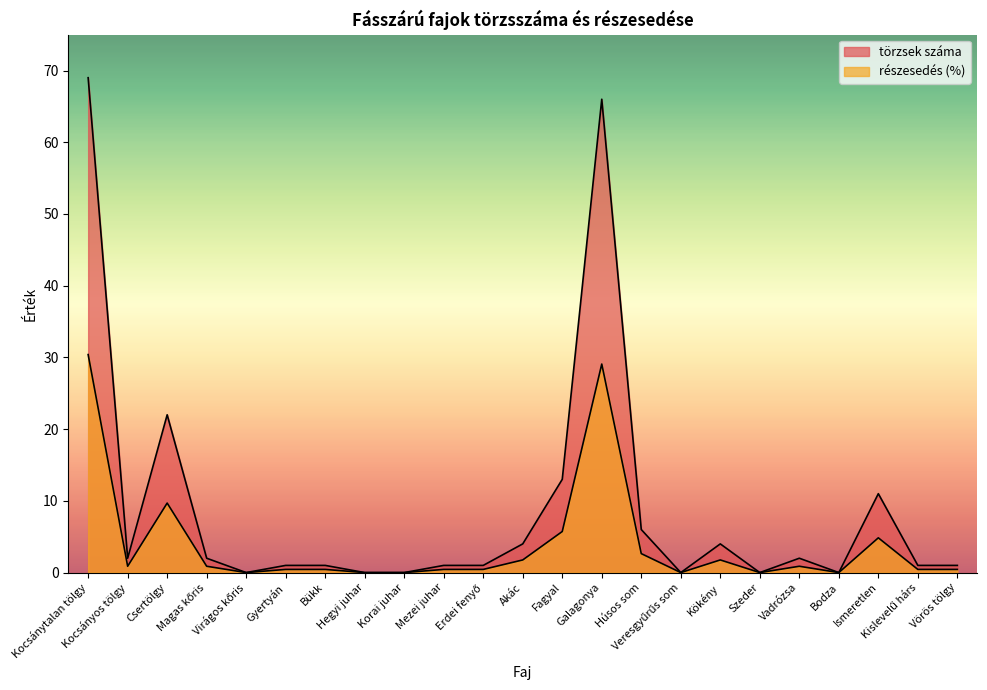

What is the sum of the részesedés a kínált törzsek közül (%) values at Hegyi juhar and Kocsányos tölgy?

0.9